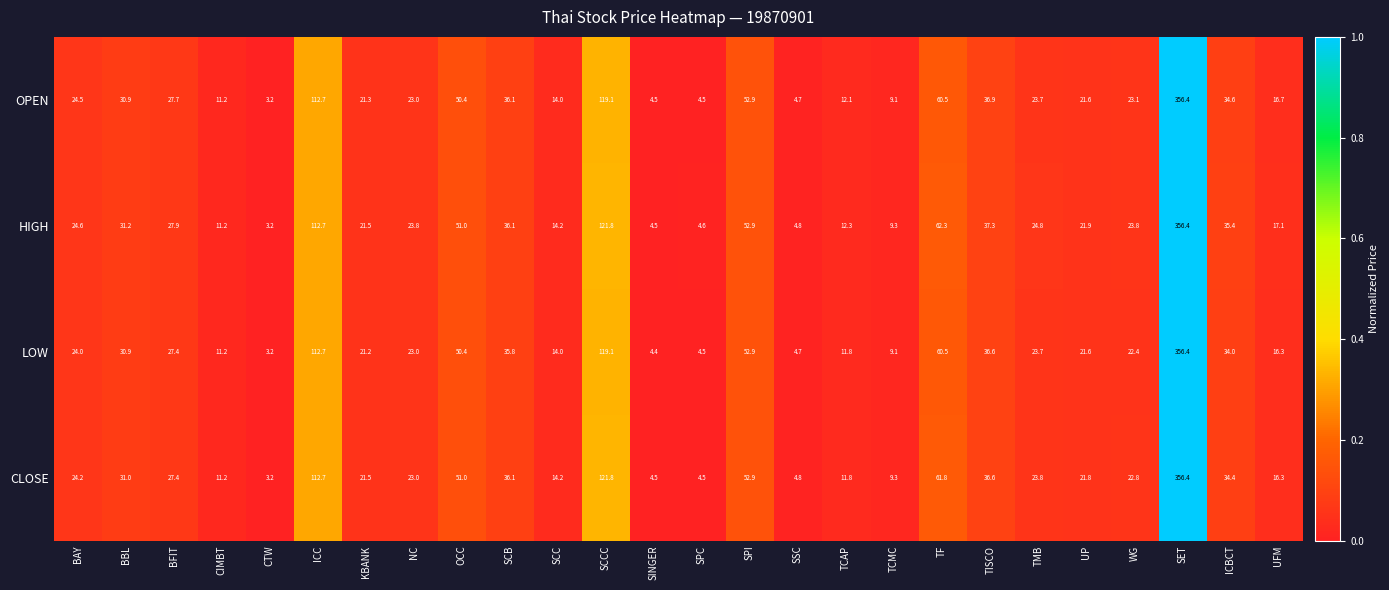

Which series has the largest total across all categories?

HIGH